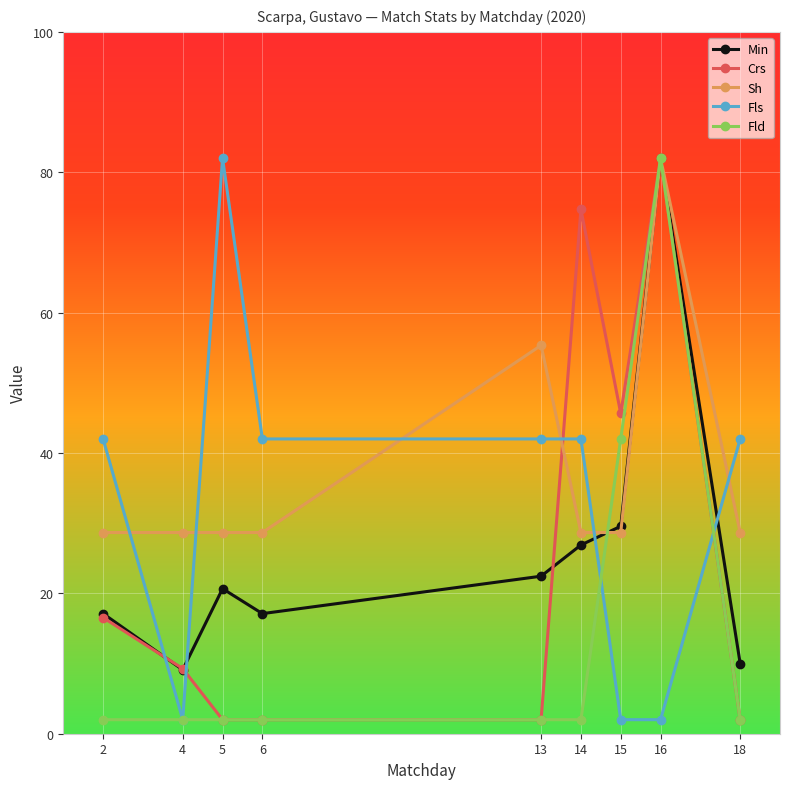

How many distinct data groups are displayed?

5